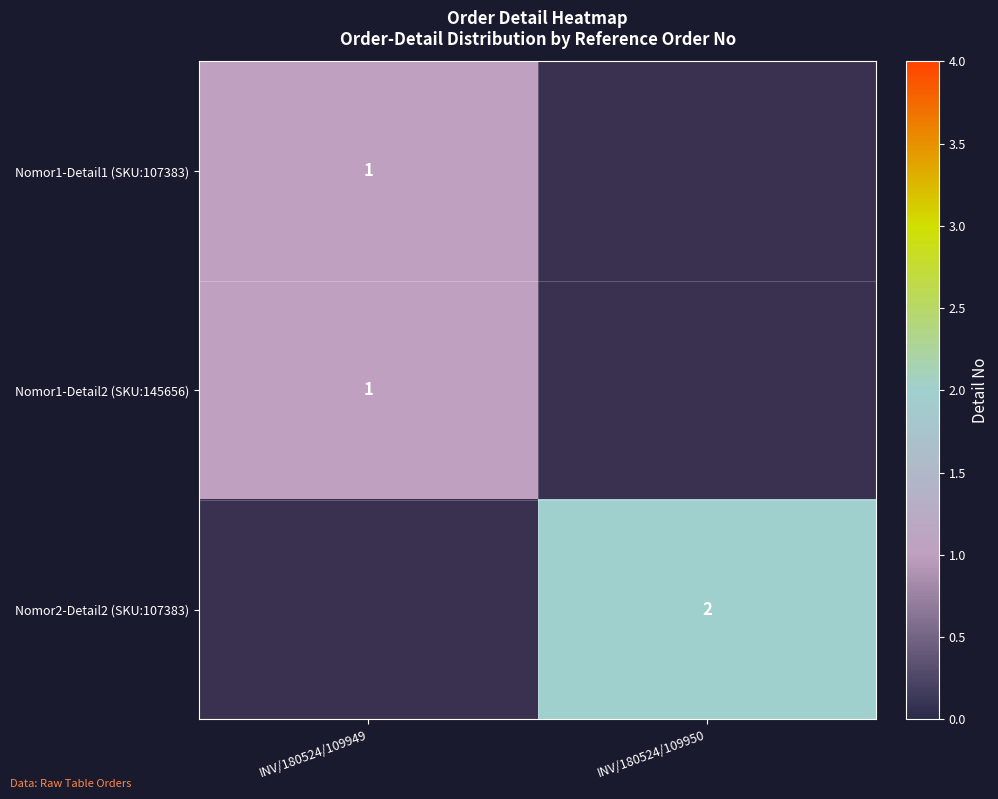

Is it true that Nomor1-Detail1 (SKU:107383) equals 2 at INV/180524/109949?

False